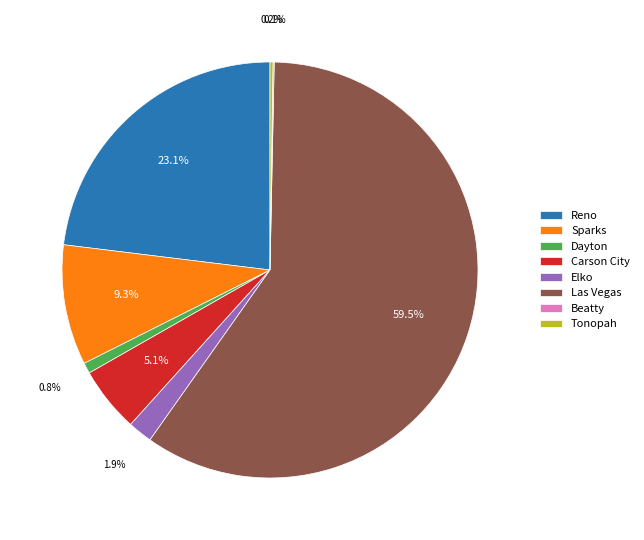

What portion of the pie excludes Elko?

98.1%